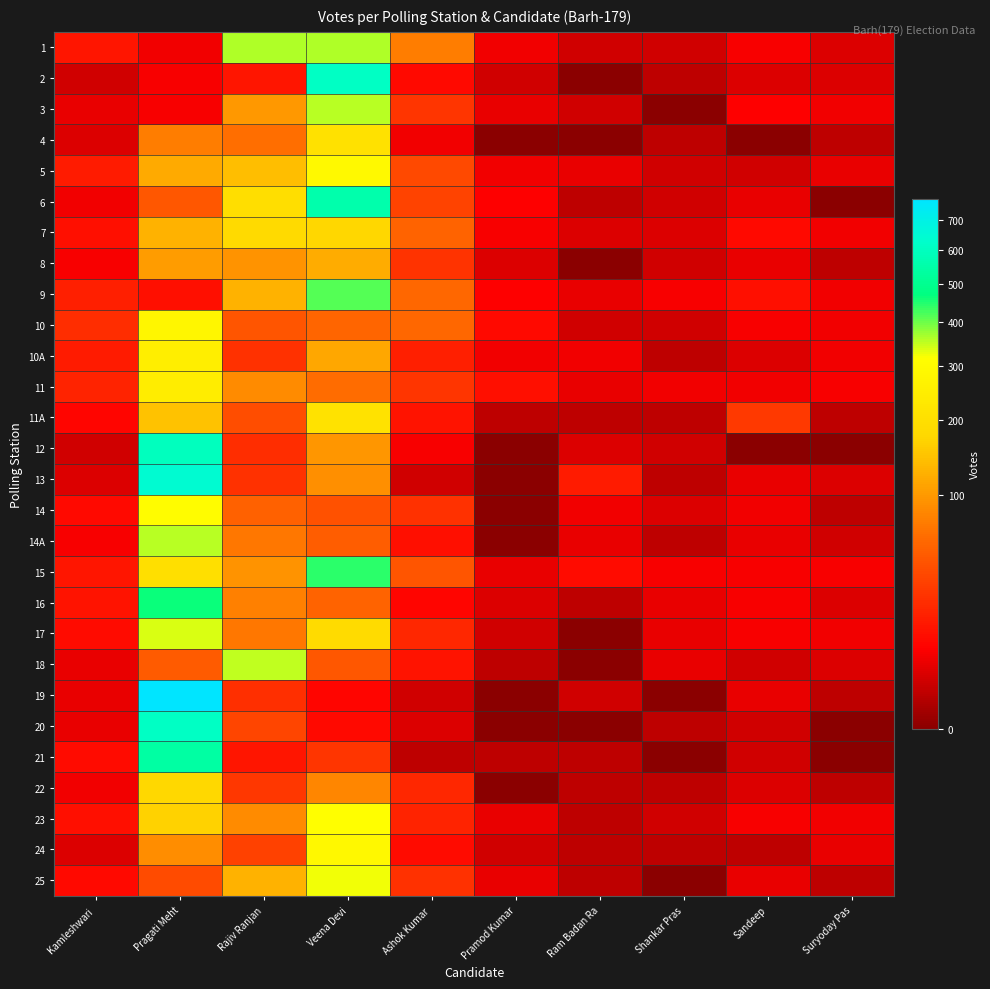

What is the difference between the highest and lowest values at Pragati Meht?

769